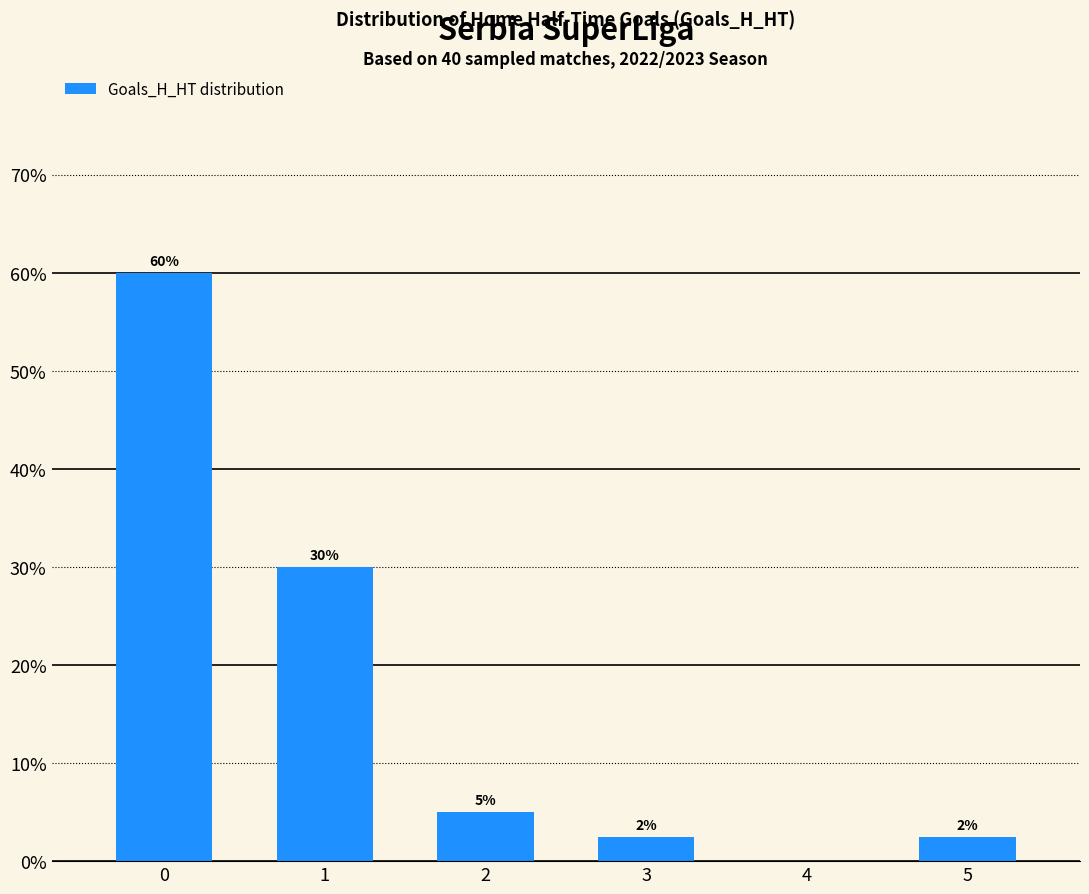

Is it true that the value at 3 is 2.5?

True